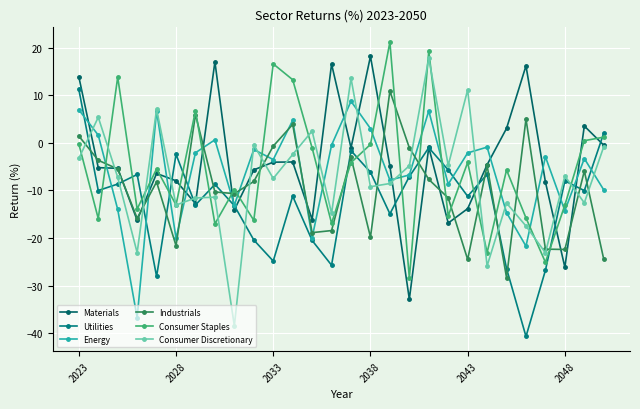

How many lines are shown in the chart?

6